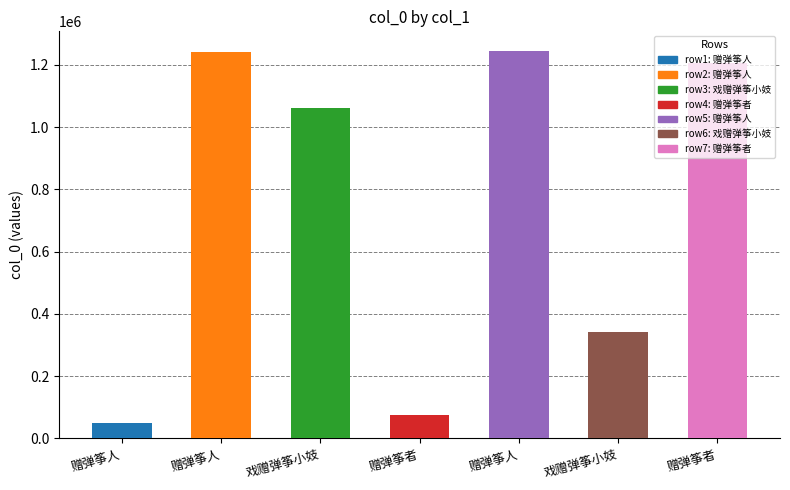

What position from the right is 赠弹筝者(1206935)?

1